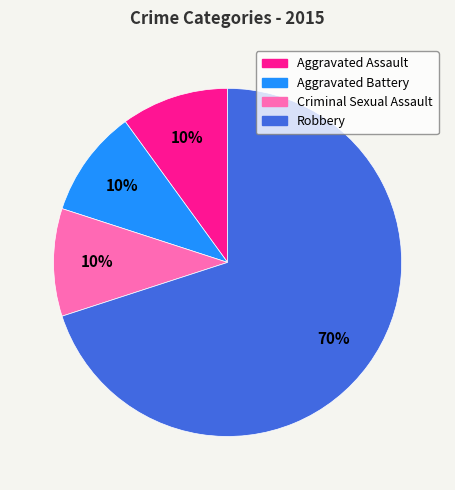

How many segments does this pie chart have?

4